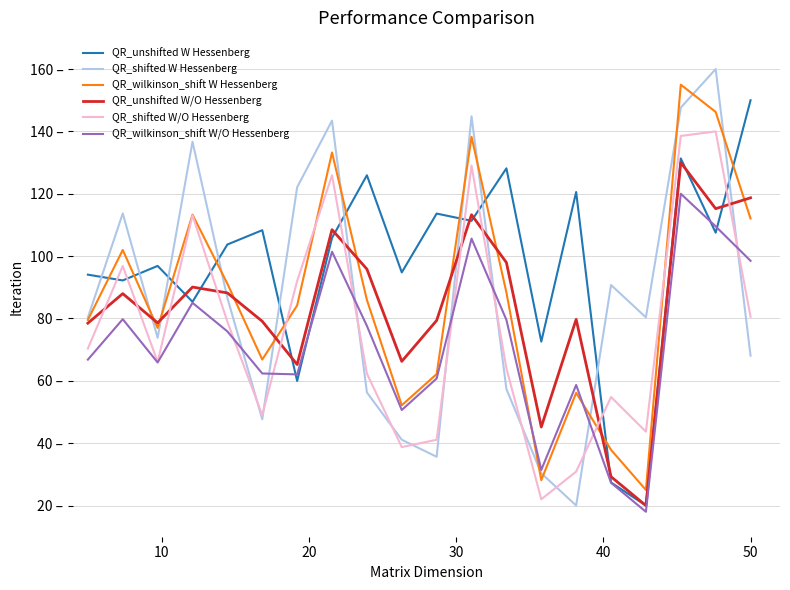

What are all the series names shown in the legend?

QR_unshifted W Hessenberg, QR_shifted W Hessenberg, QR_wilkinson_shift W Hessenberg, QR_unshifted W/O Hessenberg, QR_shifted W/O Hessenberg, QR_wilkinson_shift W/O Hessenberg